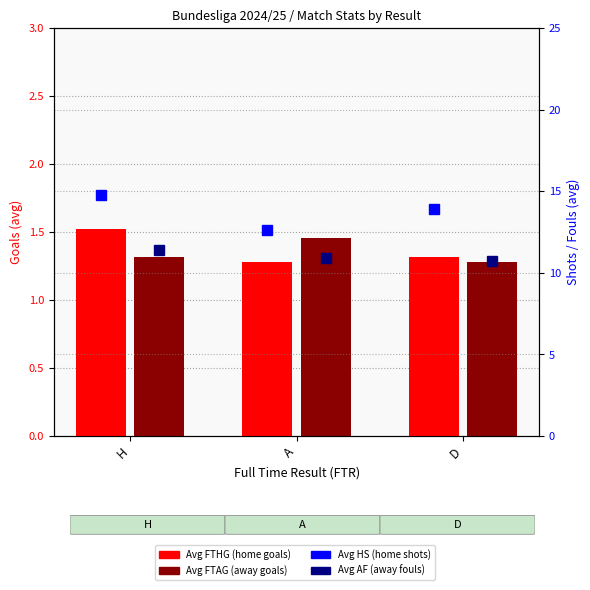

What is the greatest value displayed?

14.8